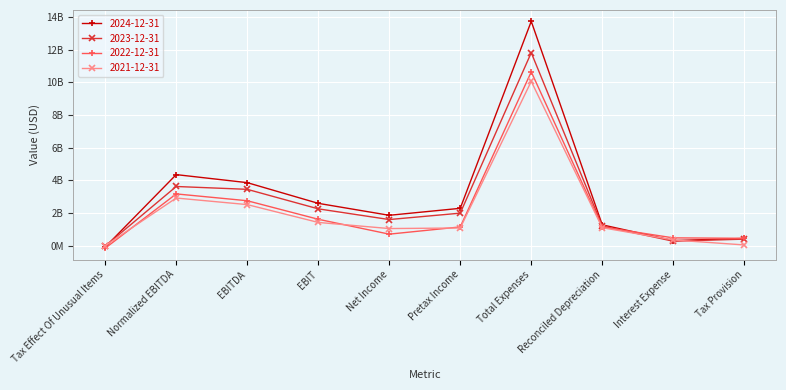

At Normalized EBITDA, list the series in order from largest to smallest.

2024-12-31, 2023-12-31, 2022-12-31, 2021-12-31